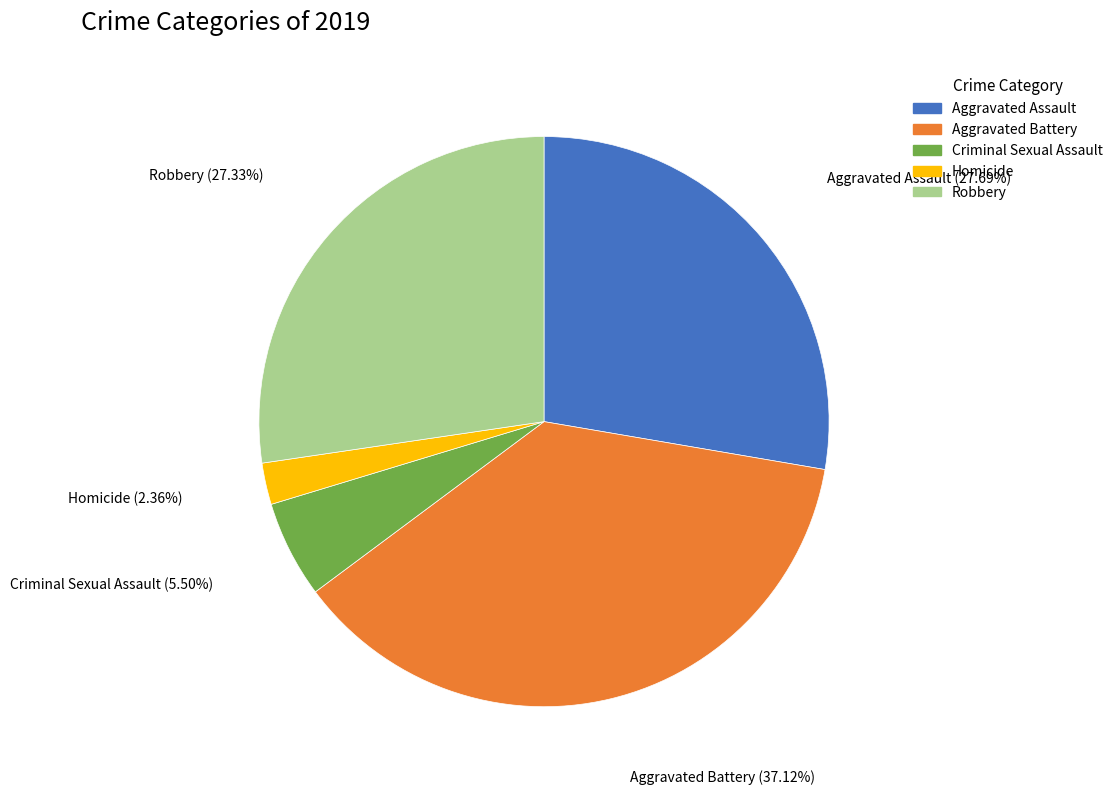

To the nearest percent, what percentage of the pie is Aggravated Battery?

37%